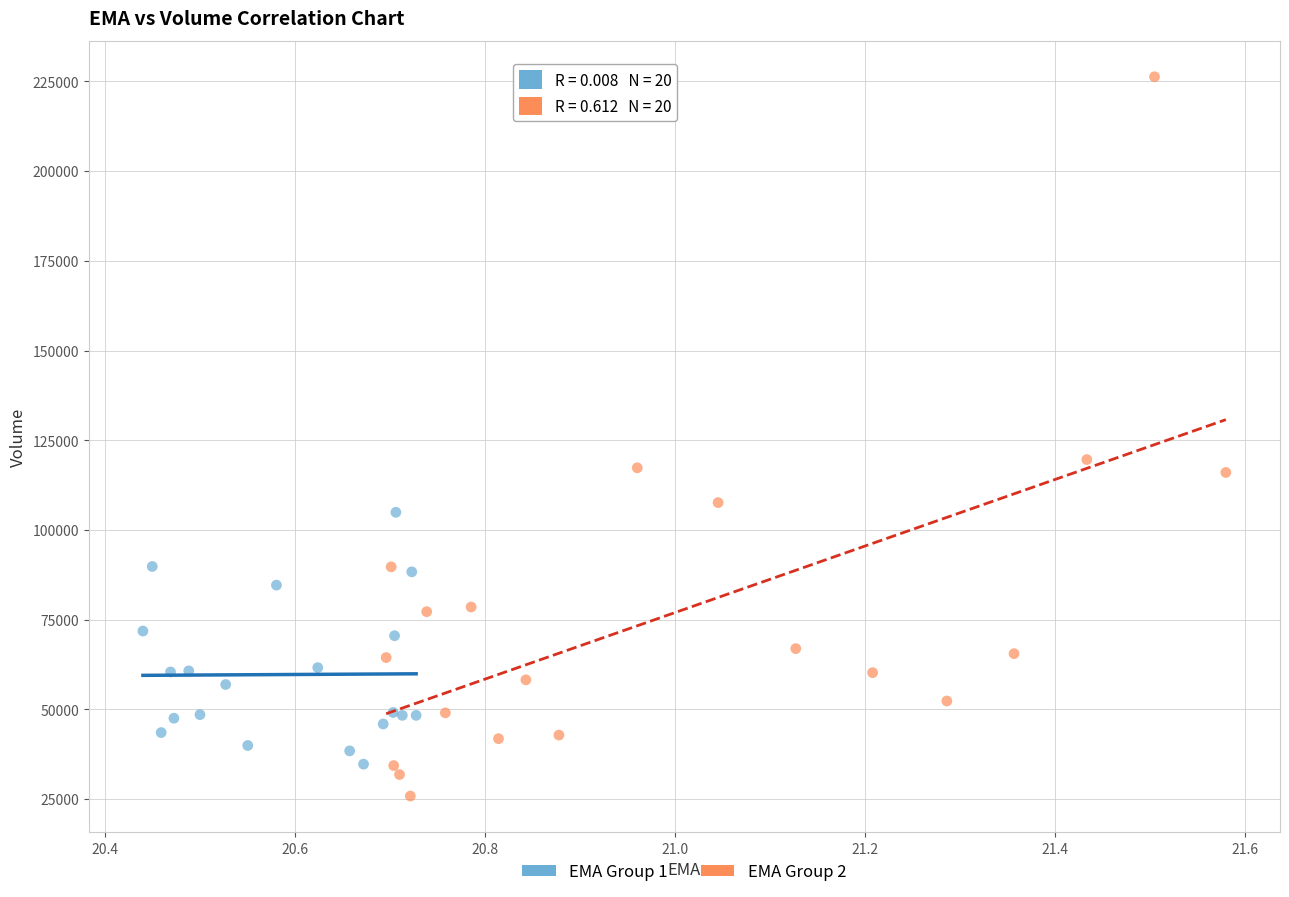

Which series reaches the maximum Y coordinate?

EMA Group 2